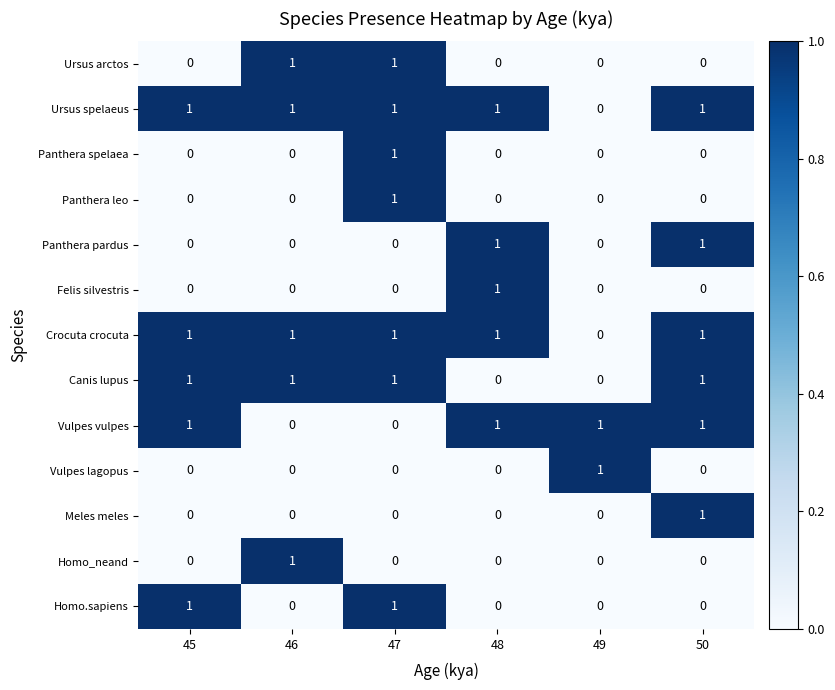

True or false: Ursus arctos has a value of 0 at 48.

True